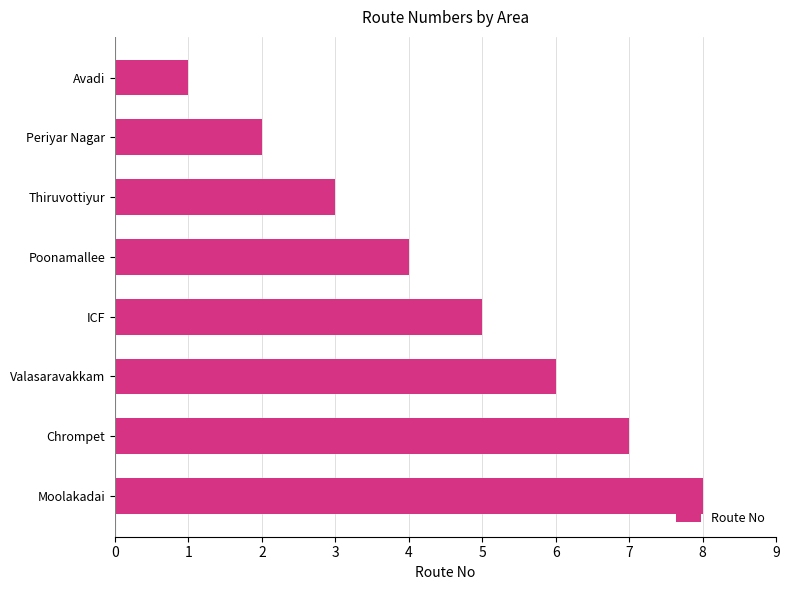

What position from the bottom is Avadi?

8